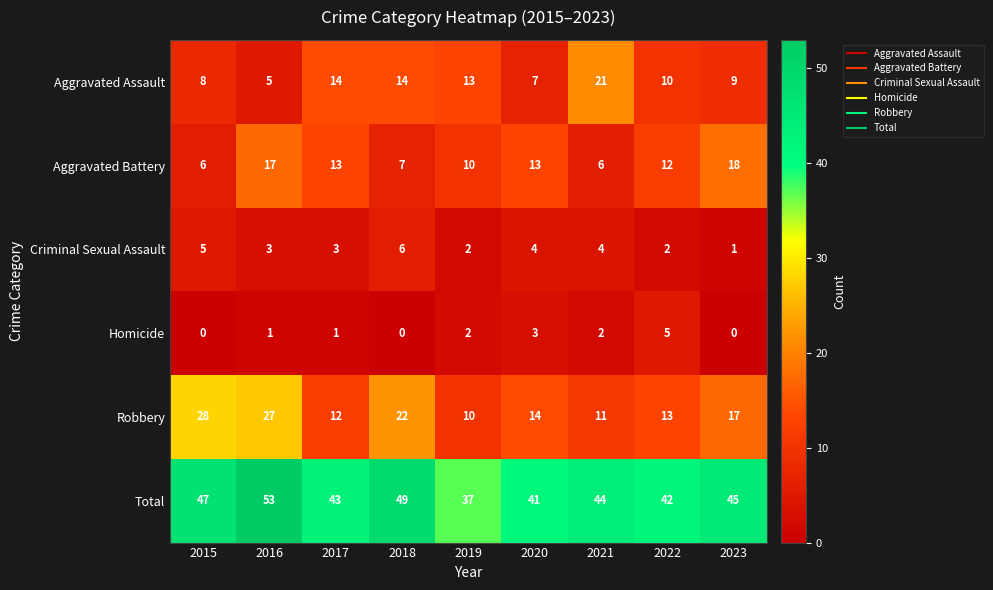

Is the value of Robbery at 2020 greater than the value of Homicide at 2016?

Yes